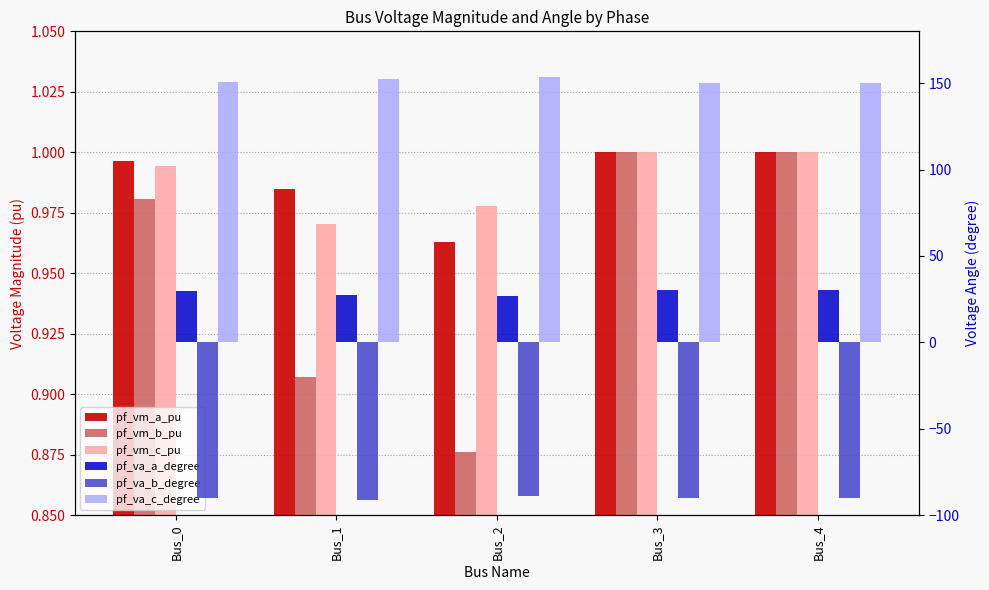

What is the difference between the highest and lowest values at Bus_1?

243.2